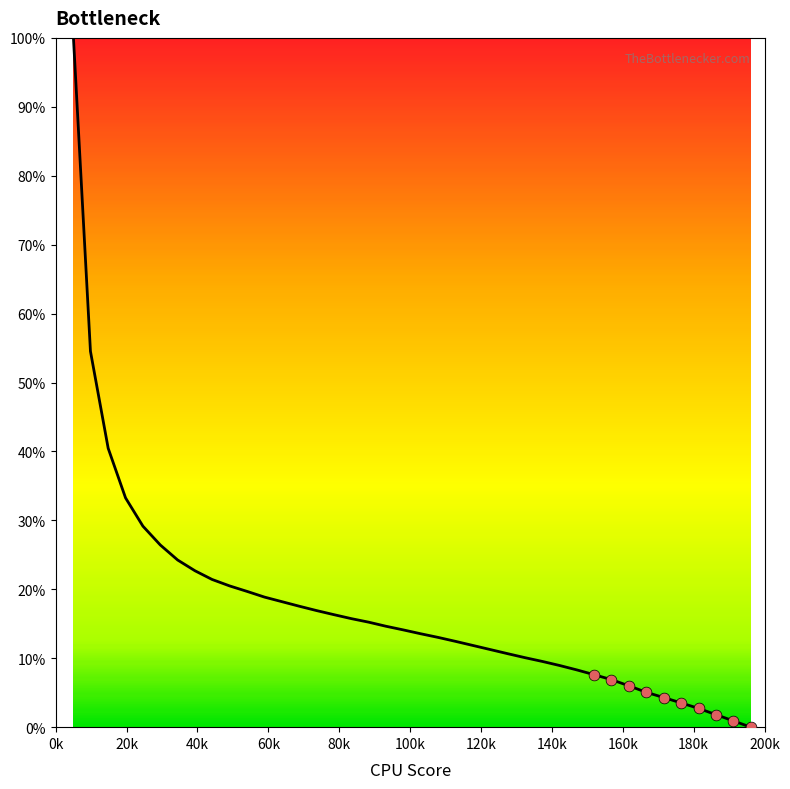

What is the maximum value shown in the chart?

100.0